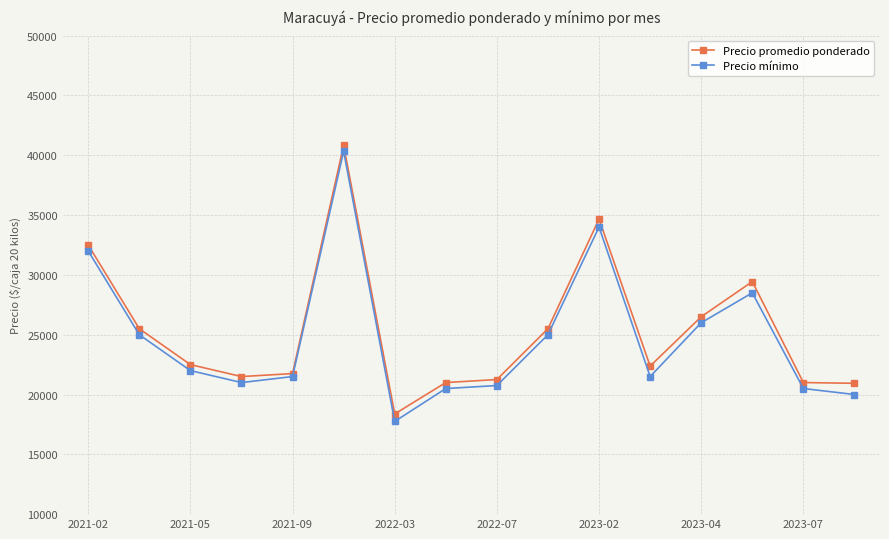

What is the smallest value displayed?

17750